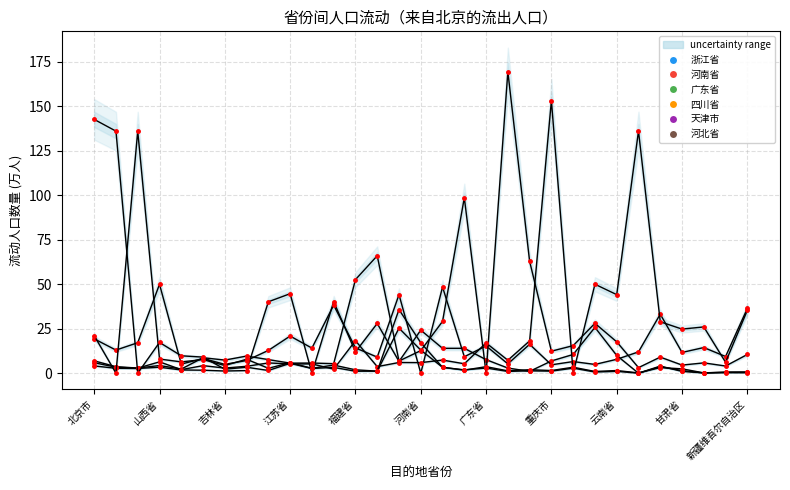

How many intersections are there between 四川省 and 广东省?

7